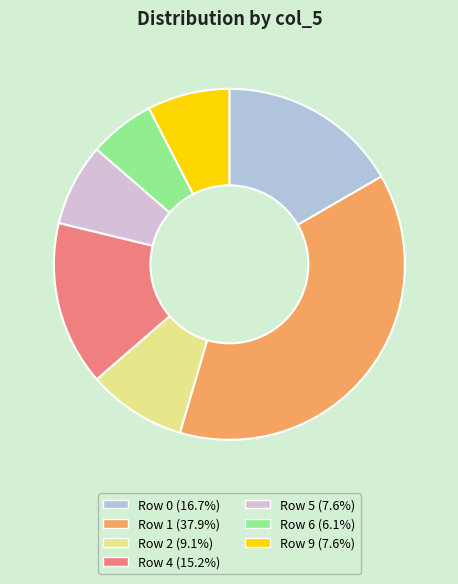

Is Row 6 (6.1%) the majority of the pie?

No